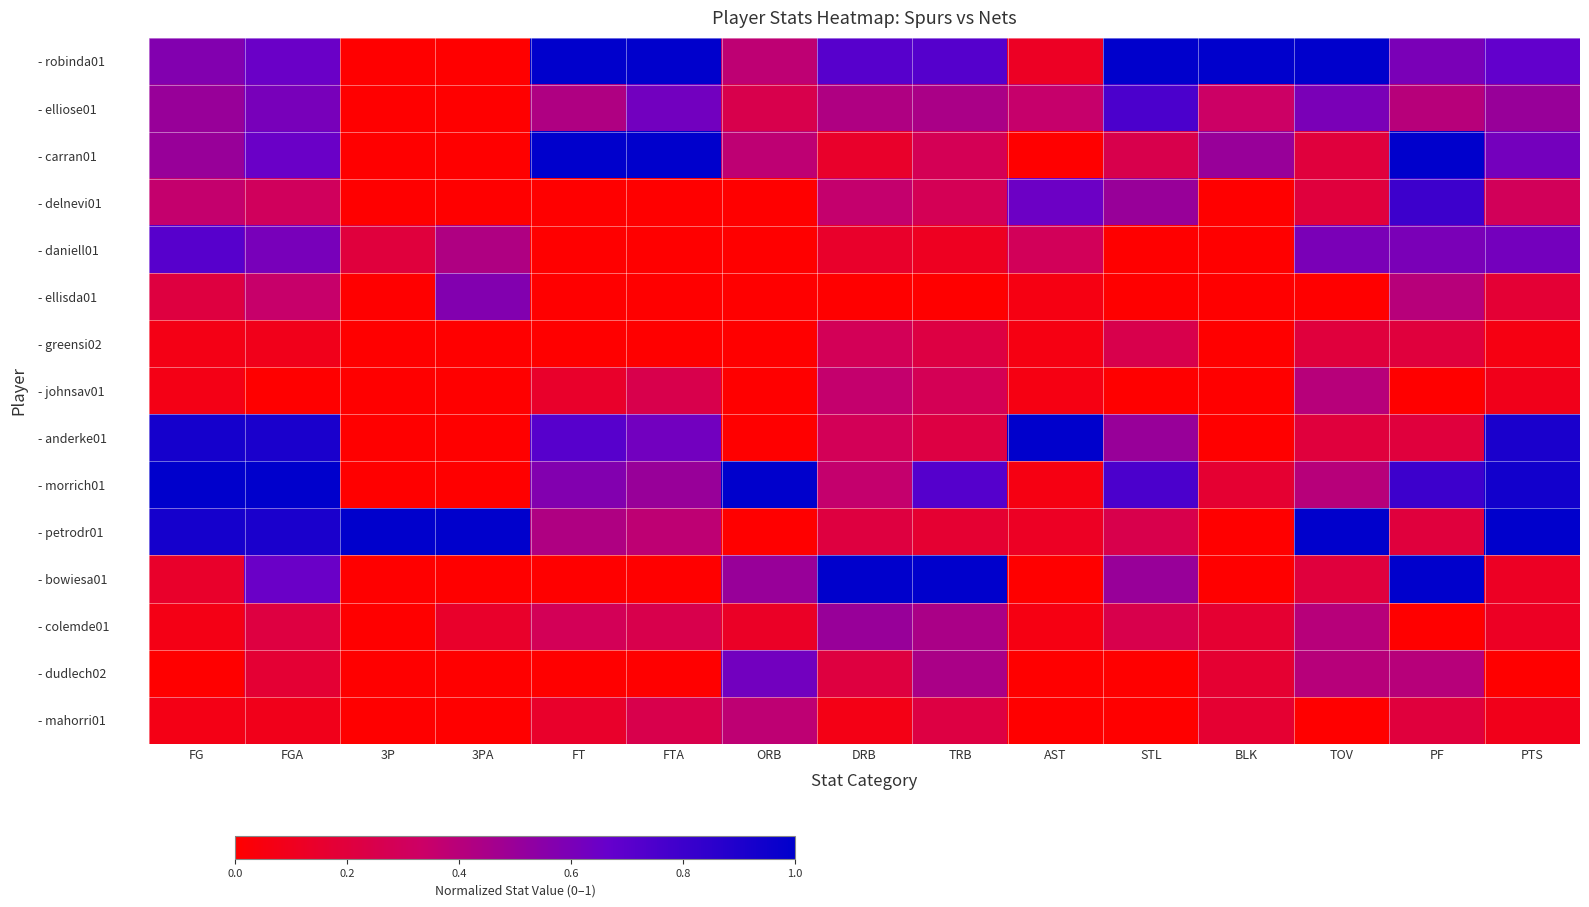

Reading left to right, extract all data points from this chart.

- robinda01: FG=0.6	FGA=0.7	3P=0.0	3PA=0.0	FT=1.0	FTA=1.0	ORB=0.4	DRB=0.7	TRB=0.7	AST=0.1	STL=1.0	BLK=1.0	TOV=1.0	PF=0.6	PTS=0.7
- elliose01: FG=0.5	FGA=0.6	3P=0.0	3PA=0.0	FT=0.4	FTA=0.6	ORB=0.2	DRB=0.4	TRB=0.4	AST=0.4	STL=0.8	BLK=0.3	TOV=0.6	PF=0.4	PTS=0.5
- carran01: FG=0.5	FGA=0.7	3P=0.0	3PA=0.0	FT=1.0	FTA=1.0	ORB=0.4	DRB=0.1	TRB=0.3	AST=0.0	STL=0.2	BLK=0.5	TOV=0.2	PF=1.0	PTS=0.6
- delnevi01: FG=0.4	FGA=0.3	3P=0.0	3PA=0.0	FT=0.0	FTA=0.0	ORB=0.0	DRB=0.4	TRB=0.3	AST=0.6	STL=0.5	BLK=0.0	TOV=0.2	PF=0.8	PTS=0.3
- daniell01: FG=0.7	FGA=0.6	3P=0.2	3PA=0.4	FT=0.0	FTA=0.0	ORB=0.0	DRB=0.1	TRB=0.1	AST=0.3	STL=0.0	BLK=0.0	TOV=0.6	PF=0.6	PTS=0.6
- ellisda01: FG=0.2	FGA=0.3	3P=0.0	3PA=0.6	FT=0.0	FTA=0.0	ORB=0.0	DRB=0.0	TRB=0.0	AST=0.1	STL=0.0	BLK=0.0	TOV=0.0	PF=0.4	PTS=0.2
- greensi02: FG=0.1	FGA=0.1	3P=0.0	3PA=0.0	FT=0.0	FTA=0.0	ORB=0.0	DRB=0.3	TRB=0.2	AST=0.1	STL=0.2	BLK=0.0	TOV=0.2	PF=0.2	PTS=0.1
- johnsav01: FG=0.1	FGA=0.0	3P=0.0	3PA=0.0	FT=0.1	FTA=0.2	ORB=0.0	DRB=0.4	TRB=0.3	AST=0.1	STL=0.0	BLK=0.0	TOV=0.4	PF=0.0	PTS=0.1
- anderke01: FG=0.9	FGA=0.9	3P=0.0	3PA=0.0	FT=0.7	FTA=0.6	ORB=0.0	DRB=0.3	TRB=0.2	AST=1.0	STL=0.5	BLK=0.0	TOV=0.2	PF=0.2	PTS=0.9
- morrich01: FG=1.0	FGA=1.0	3P=0.0	3PA=0.0	FT=0.6	FTA=0.5	ORB=1.0	DRB=0.4	TRB=0.7	AST=0.1	STL=0.8	BLK=0.2	TOV=0.4	PF=0.8	PTS=0.9
- petrodr01: FG=0.9	FGA=0.9	3P=1.0	3PA=1.0	FT=0.4	FTA=0.4	ORB=0.0	DRB=0.2	TRB=0.2	AST=0.1	STL=0.2	BLK=0.0	TOV=1.0	PF=0.2	PTS=1.0
- bowiesa01: FG=0.1	FGA=0.7	3P=0.0	3PA=0.0	FT=0.0	FTA=0.0	ORB=0.5	DRB=1.0	TRB=1.0	AST=0.0	STL=0.5	BLK=0.0	TOV=0.2	PF=1.0	PTS=0.1
- colemde01: FG=0.1	FGA=0.2	3P=0.0	3PA=0.1	FT=0.3	FTA=0.2	ORB=0.1	DRB=0.5	TRB=0.4	AST=0.1	STL=0.2	BLK=0.2	TOV=0.4	PF=0.0	PTS=0.1
- dudlech02: FG=0.0	FGA=0.2	3P=0.0	3PA=0.0	FT=0.0	FTA=0.0	ORB=0.6	DRB=0.2	TRB=0.4	AST=0.0	STL=0.0	BLK=0.2	TOV=0.4	PF=0.4	PTS=0.0
- mahorri01: FG=0.1	FGA=0.1	3P=0.0	3PA=0.0	FT=0.1	FTA=0.2	ORB=0.4	DRB=0.1	TRB=0.2	AST=0.0	STL=0.0	BLK=0.2	TOV=0.0	PF=0.2	PTS=0.1